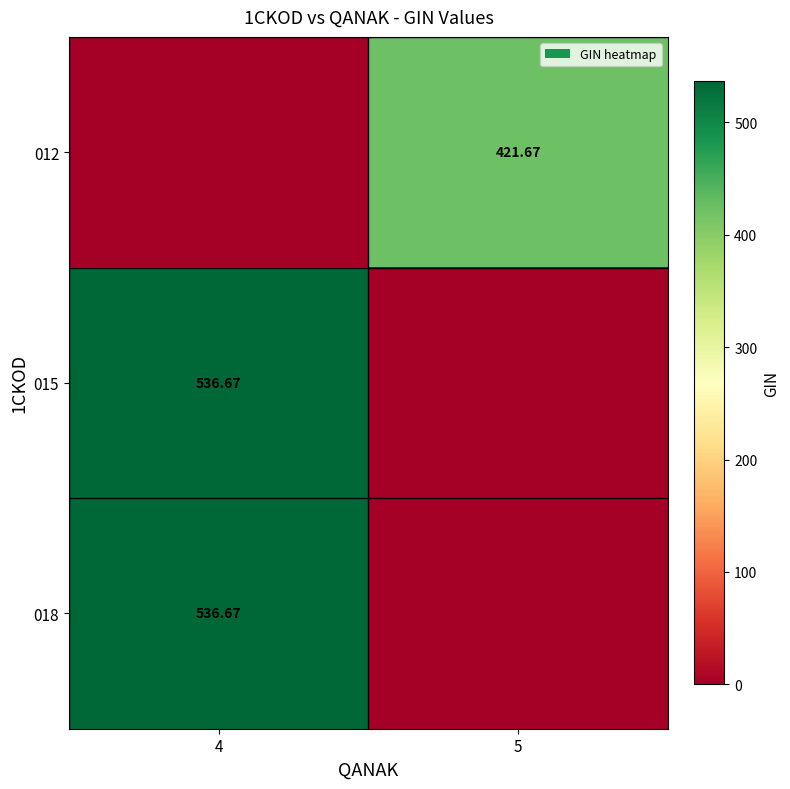

Which series has the largest total across all categories?

015